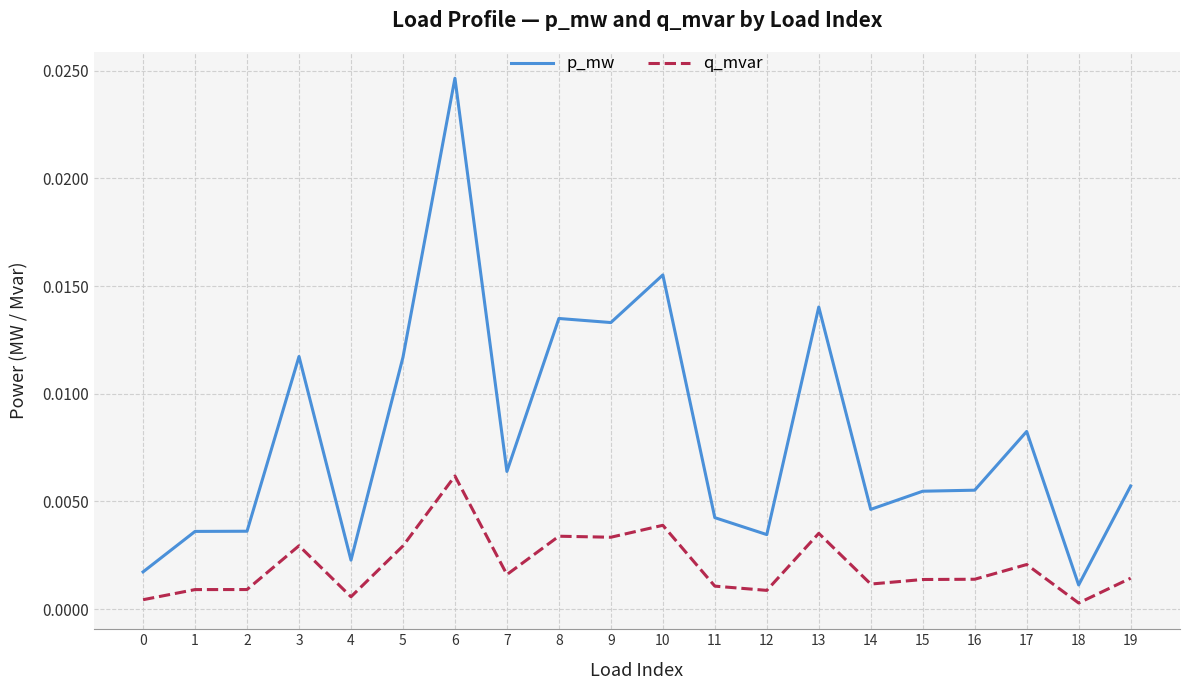

List the series in order of their overall mean, lowest first.

q_mvar, p_mw